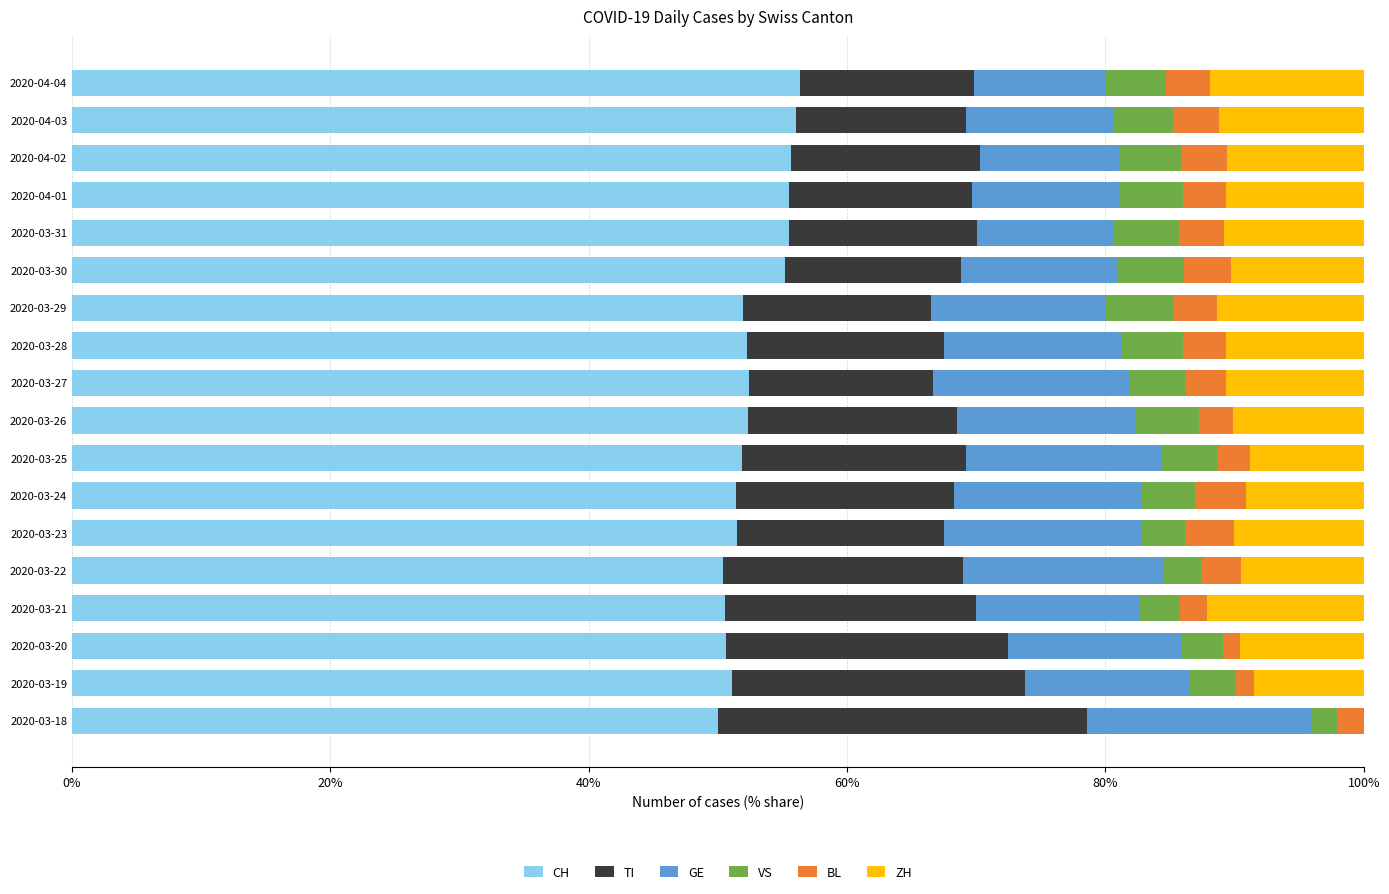

What is the highest value of the CH series?

56.3